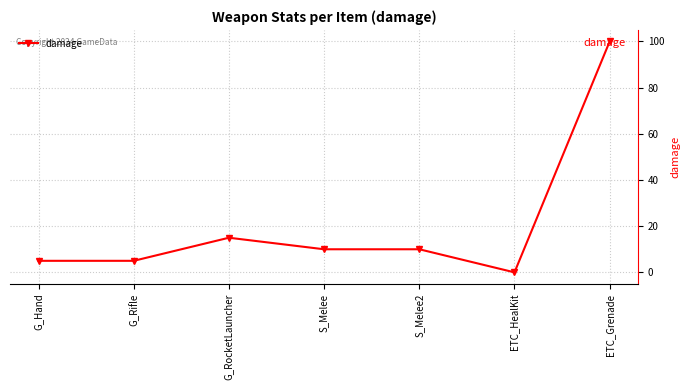

True or false: there are more than 2 points higher than both neighbors.

False